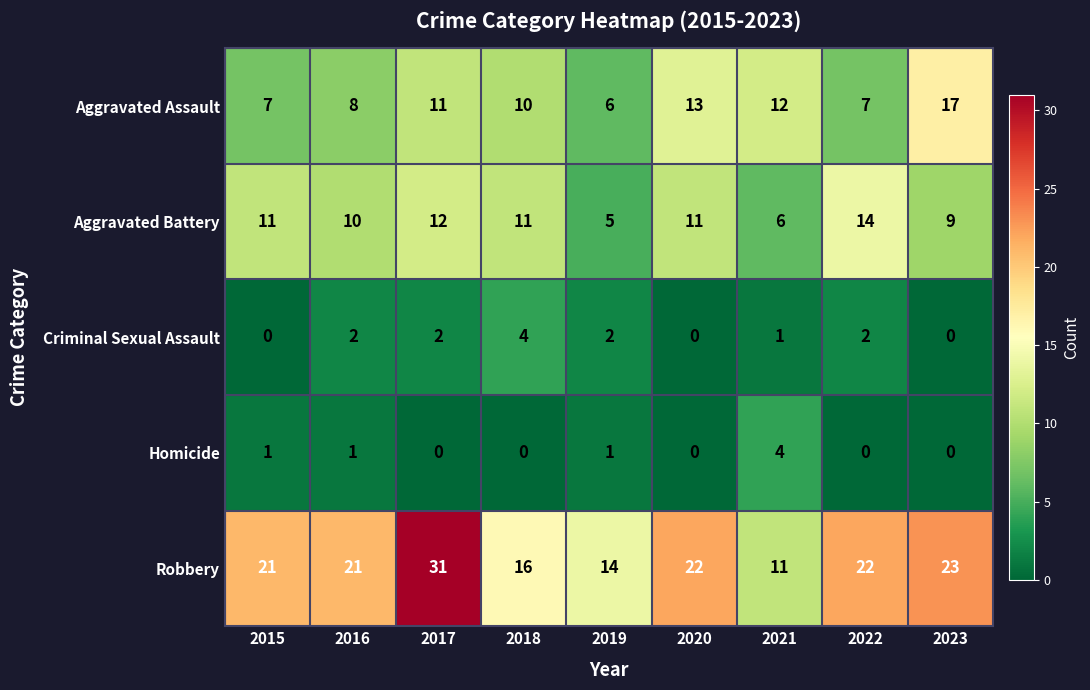

What is the average value of the Aggravated Battery series?

10